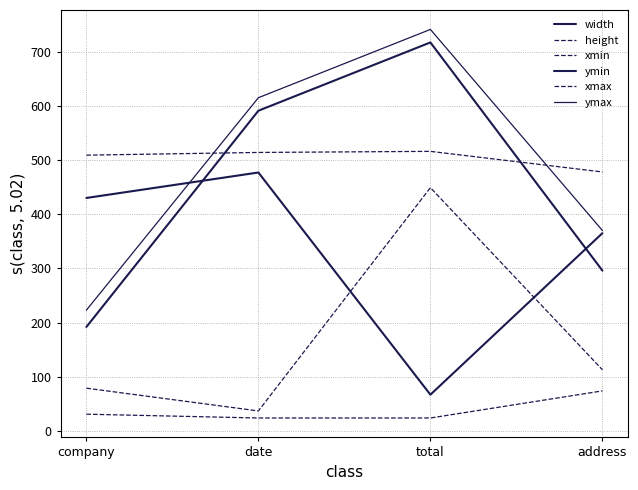

True or false: width and xmax intersect in this chart.

False